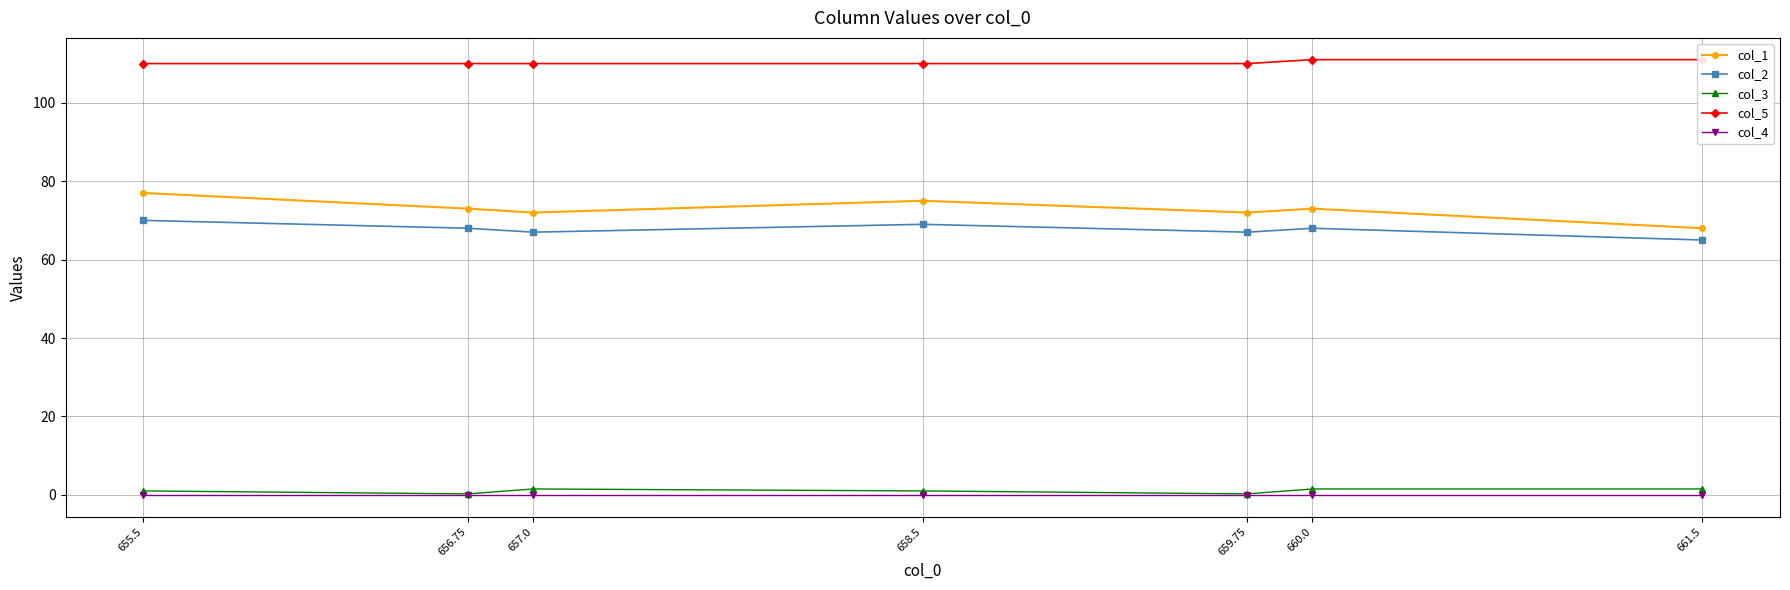

What is the average value of the col_1 series?

72.9